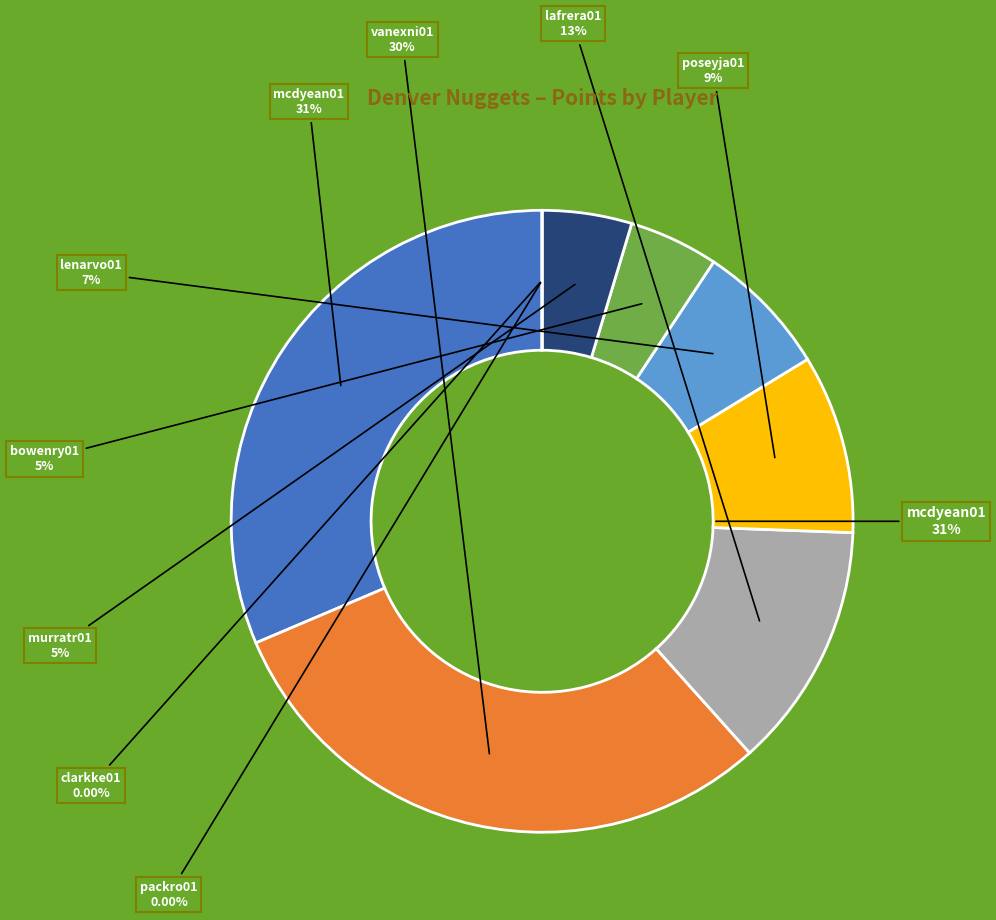

How much of the chart is everything except poseyja01?

90.7%